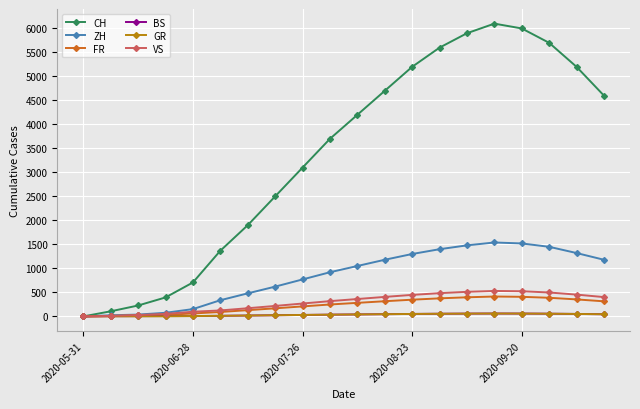

What is the average value of the VS series?

295